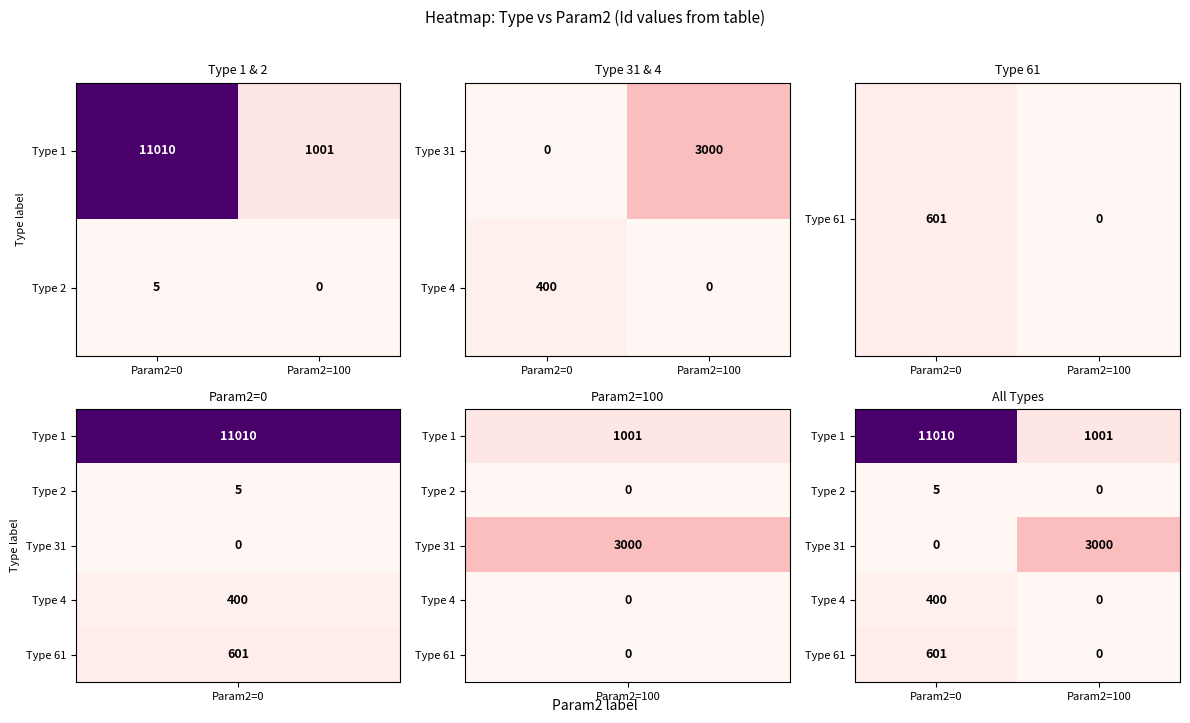

Between Param2=0 and Param2=100, which is larger?

Param2=0